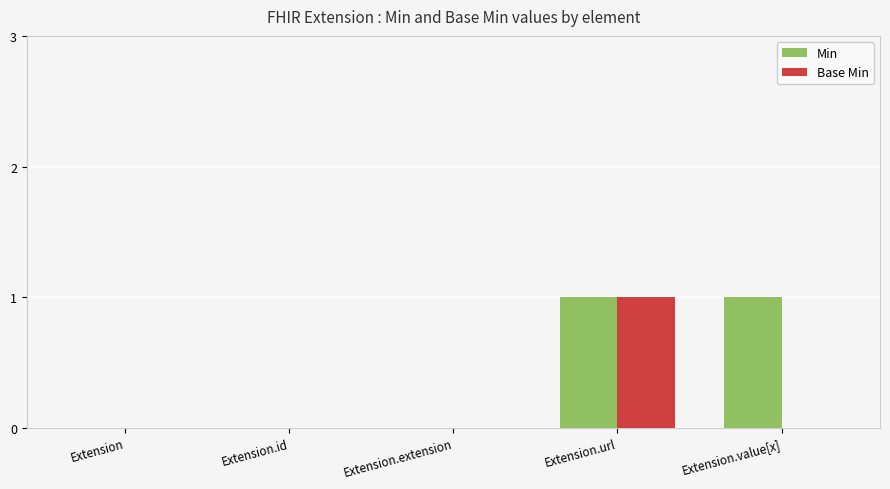

Which category has the highest value in the Base Min series?

Extension.url